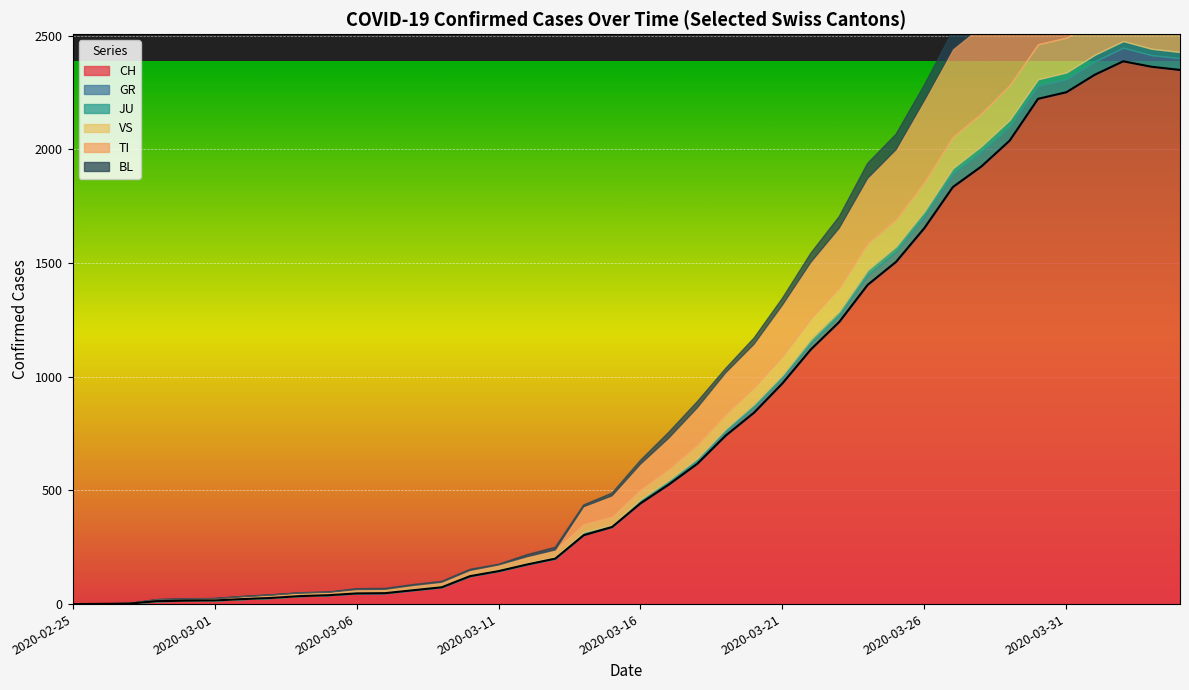

True or false: TI has a value of 394 at 2020-03-22.

False